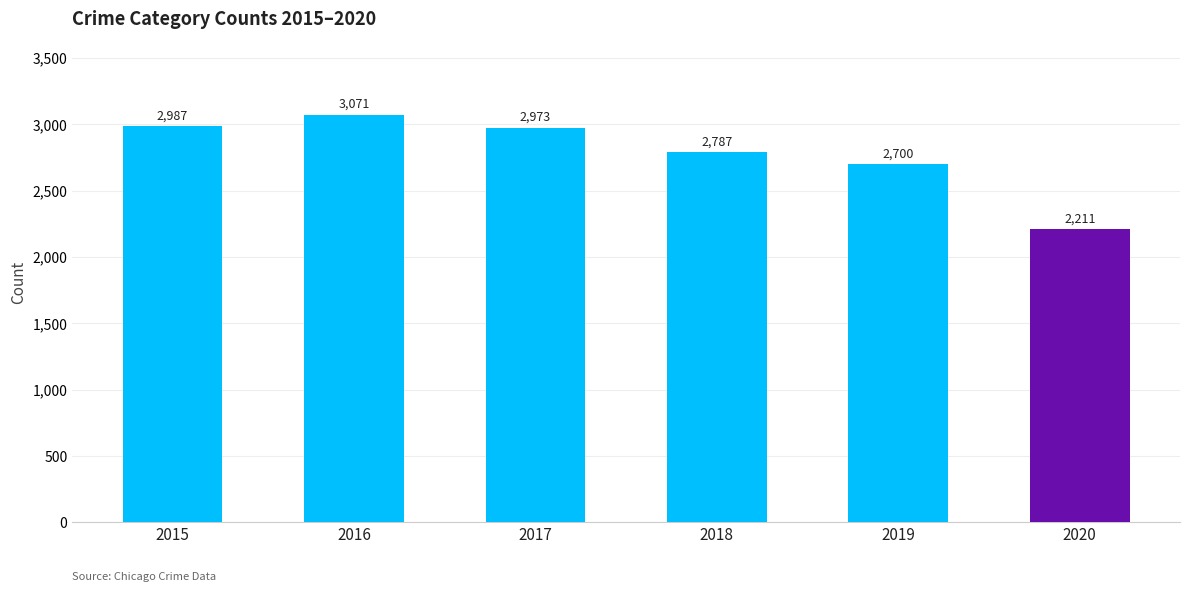

Between 2019 and 2017, which is larger?

2017